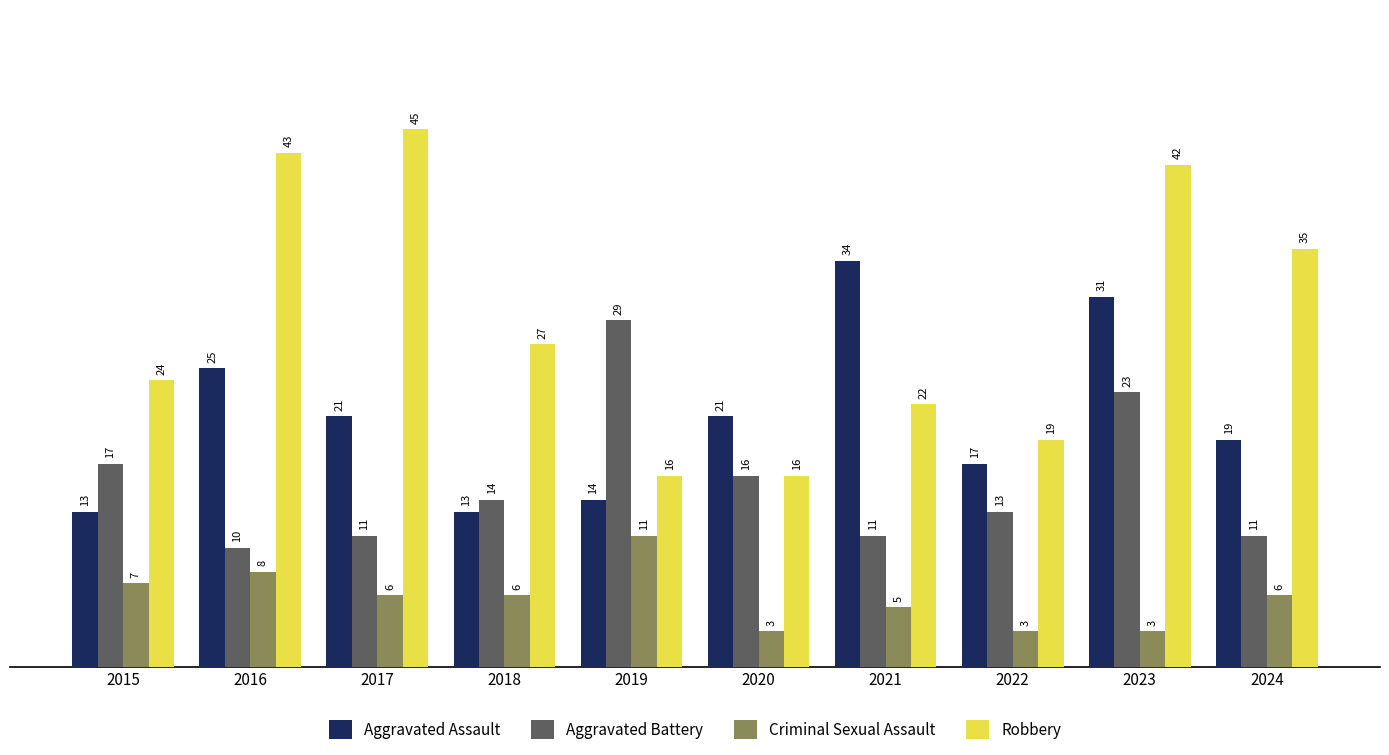

What is the difference between the highest and lowest values at 2022?

16